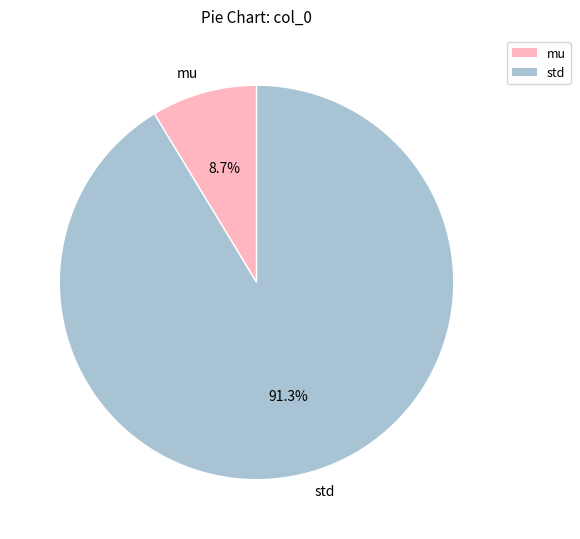

Which slice is the smallest?

mu